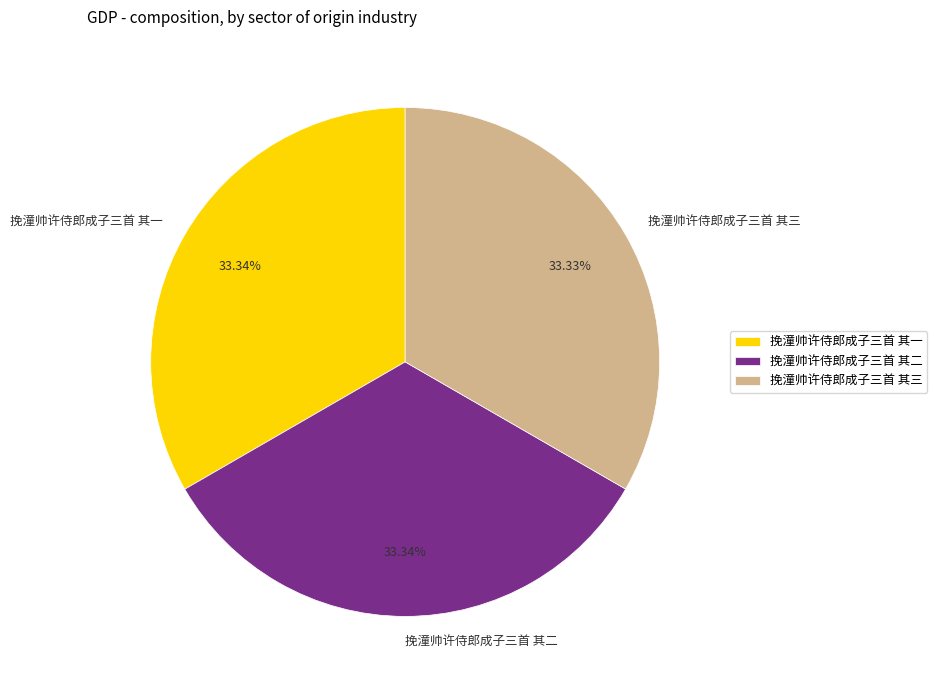

What percentage do 挽潼帅许侍郎成子三首 其一 and 挽潼帅许侍郎成子三首 其二 together represent?

66.7%